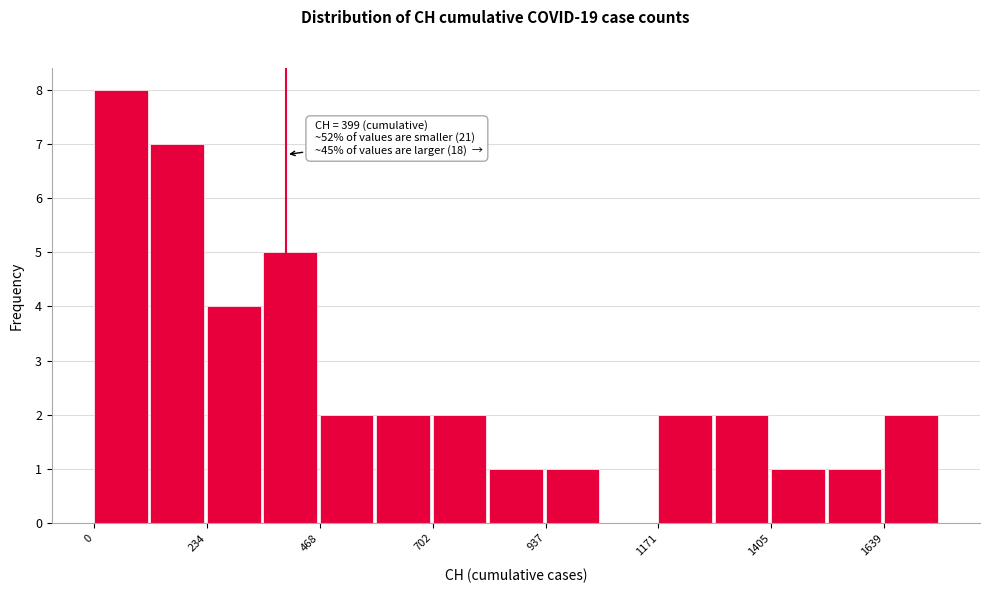

Around what value on the x-axis is the tallest bar? Give the approximate position of its centre, as read against the axis.

50